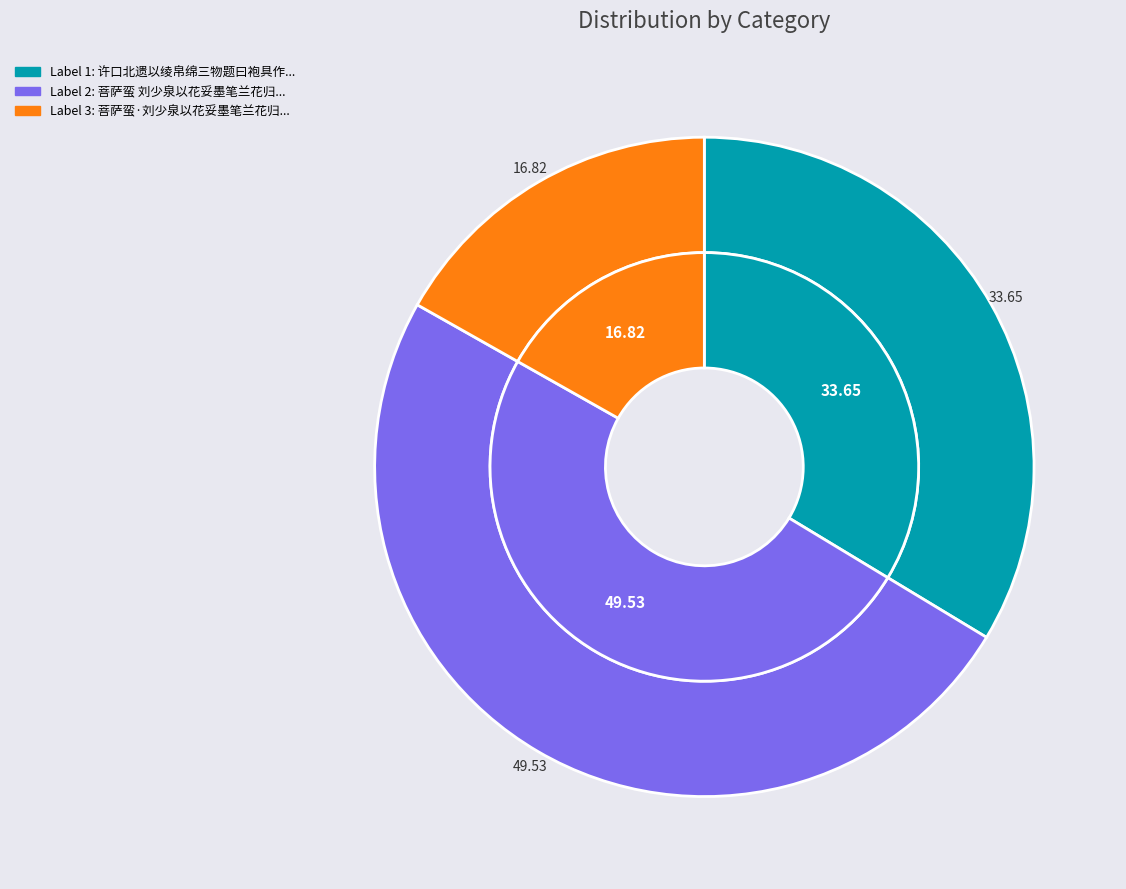

What percentage is the 许口北遗以绫帛绵三物题曰袍具作诗谢之 slice, to the nearest percent?

34%